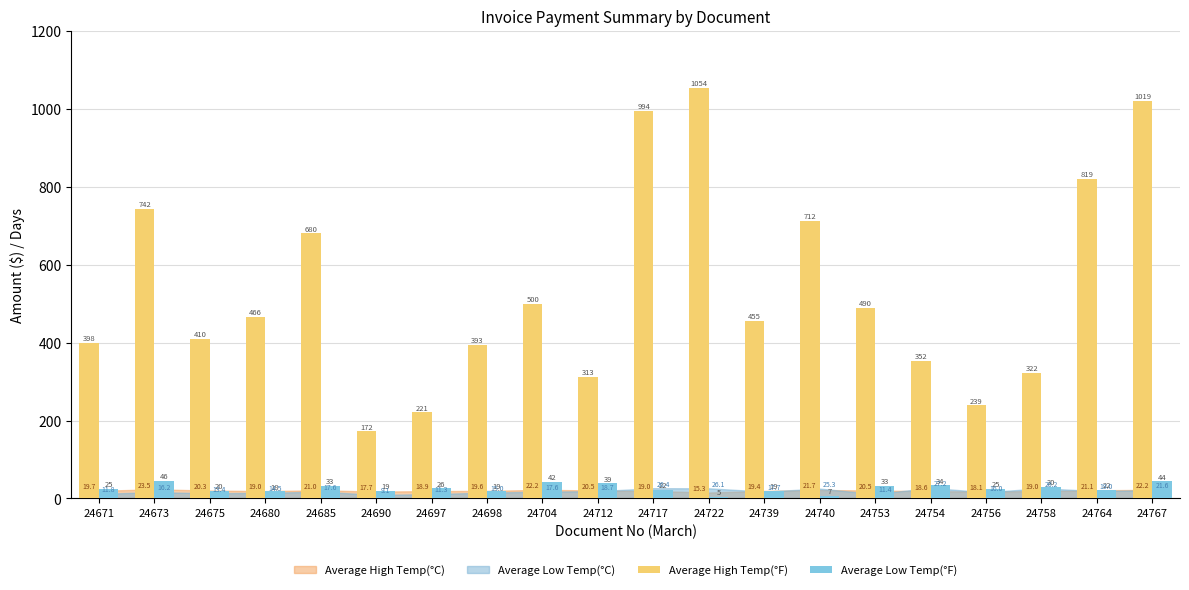

Is it true that Average Low Temp(°F) equals 33.0 at 24685?

True